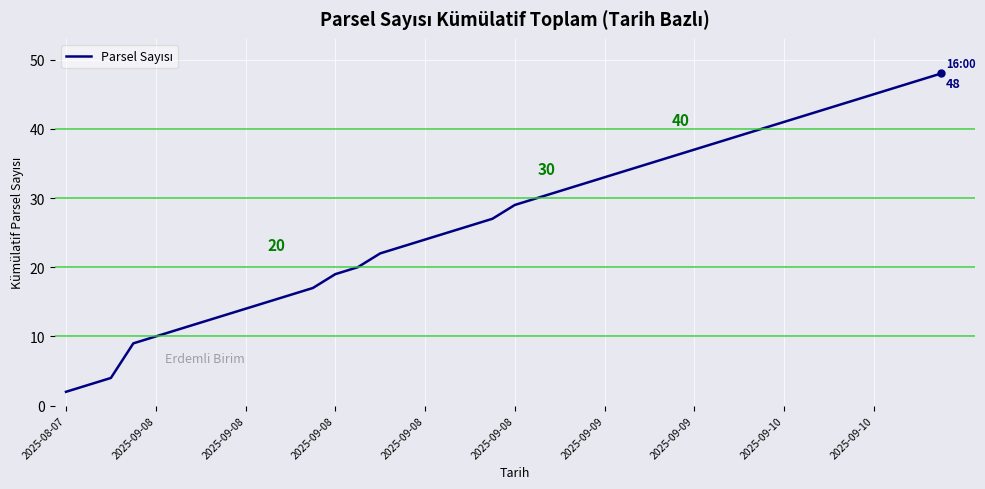

What is the greatest value displayed?

48